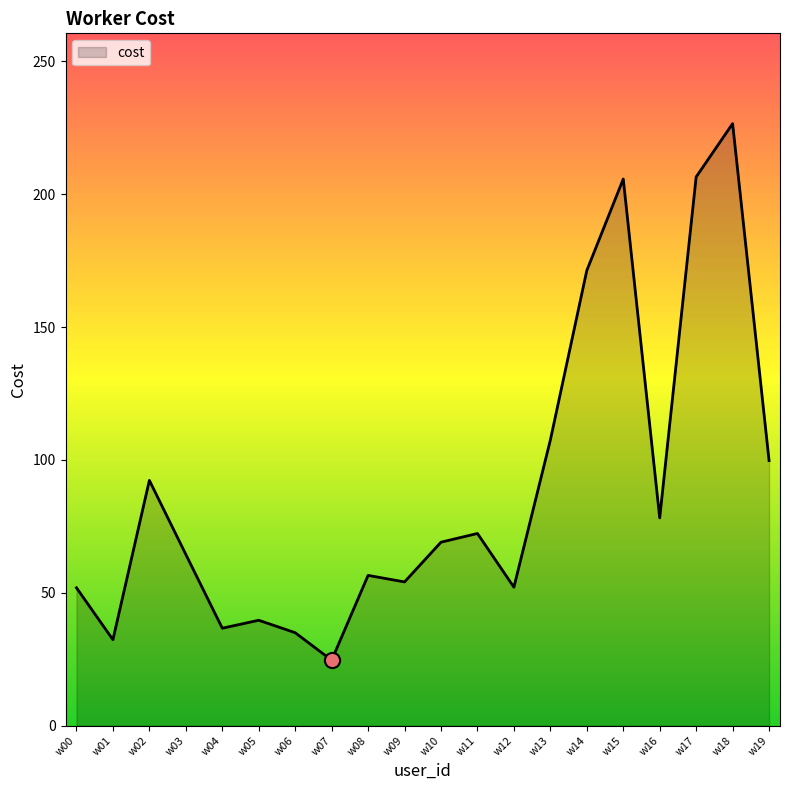

What is the ratio of the value at w04 to the value at w19?

0.4